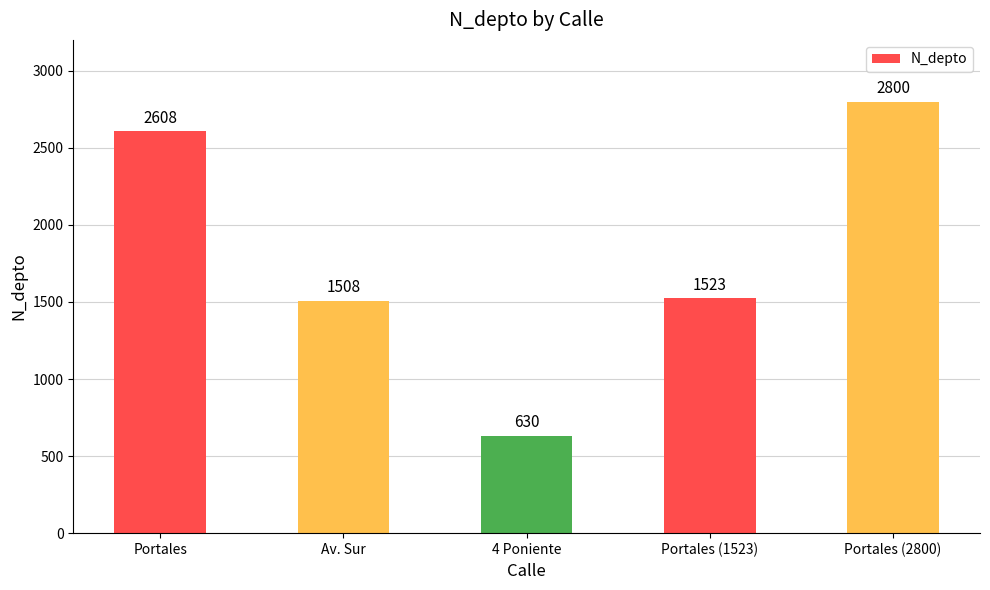

What is the label of the 1st bar from the right?

Portales (2800)